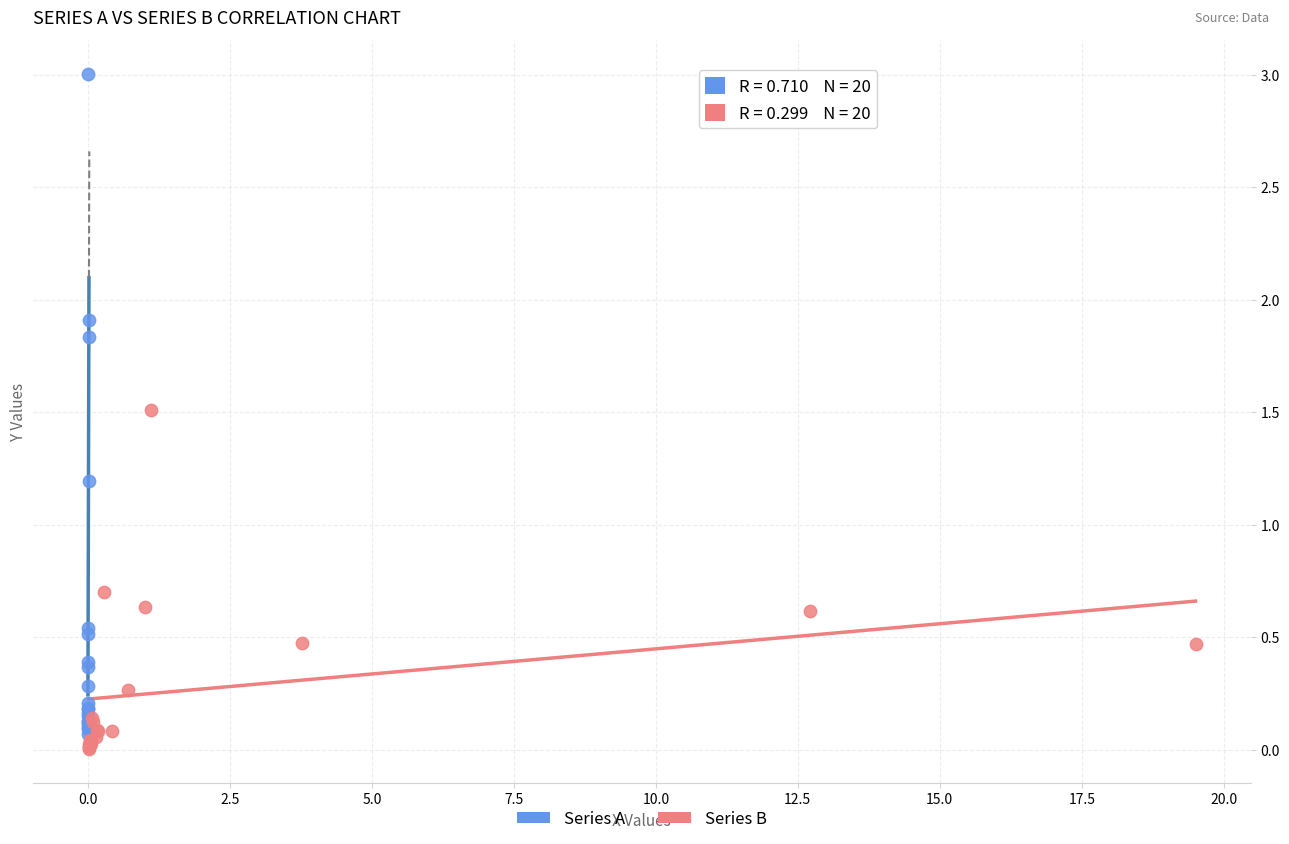

Which series reaches the maximum Y coordinate?

Series A